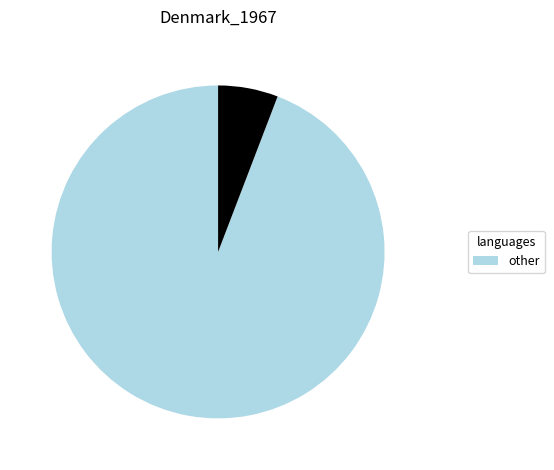

Is there any slice that represents more than half of the pie?

Yes